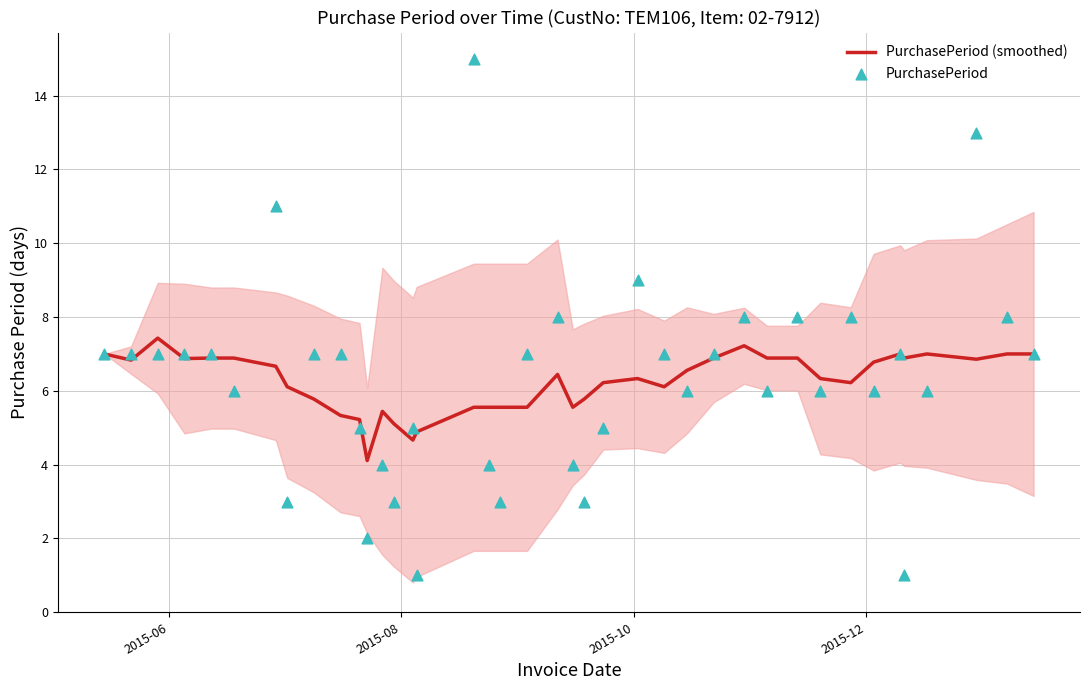

What are all the series names shown in the legend?

PurchasePeriod (smoothed), PurchasePeriod